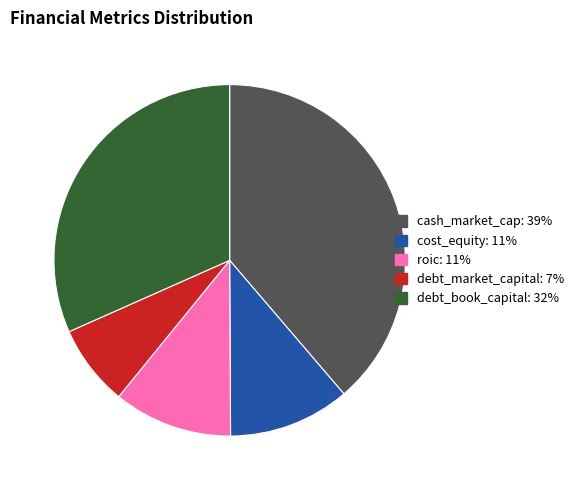

Do roic: 11% and debt_market_capital: 7% together represent more than half of the pie?

No